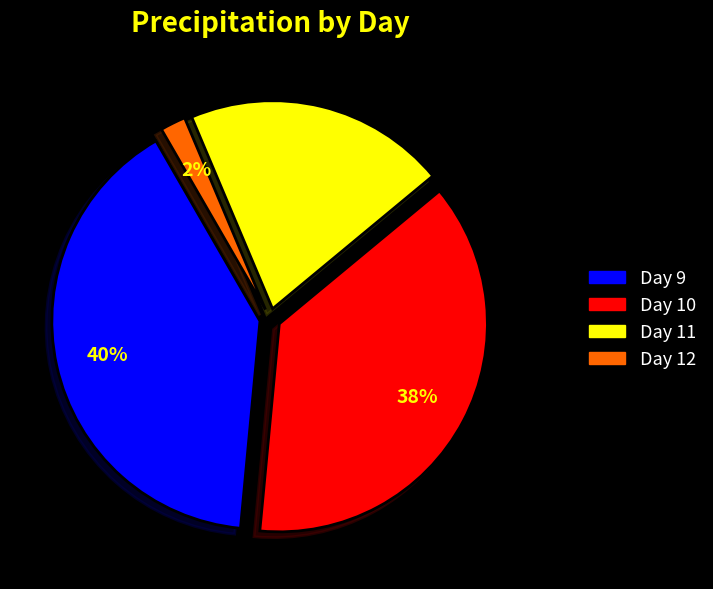

To the nearest percent, what is the average slice percentage?

25%